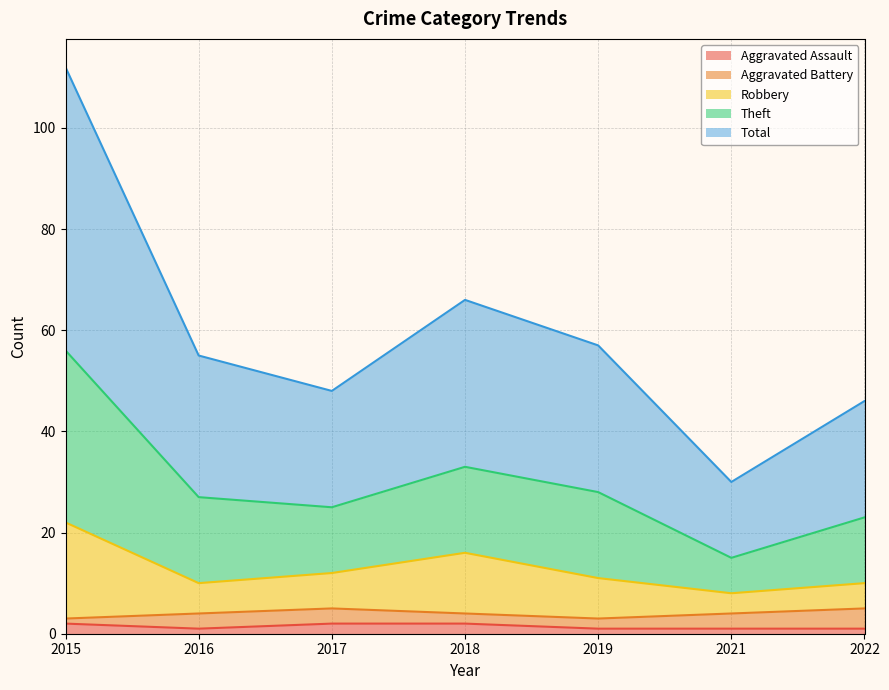

At which label does Theft reach its peak?

2015